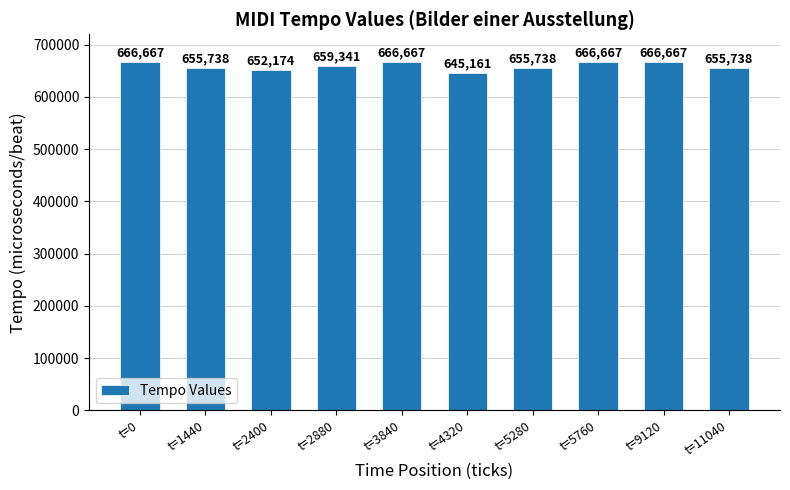

Reading left to right, list all the values displayed in this chart.

666667	655738	652174	659341	666667	645161	655738	666667	666667	655738